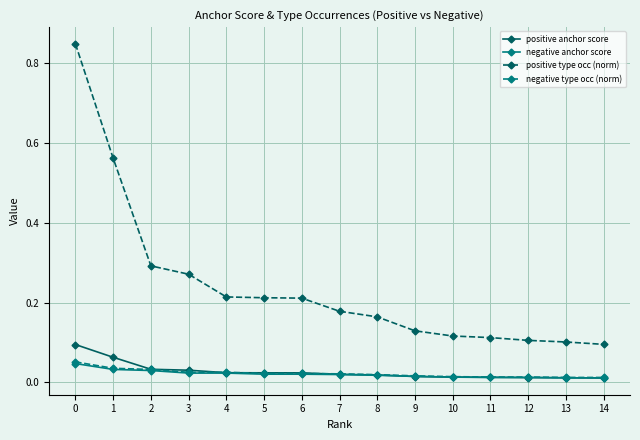

Which series has the largest total across all categories?

positive type occ (norm)